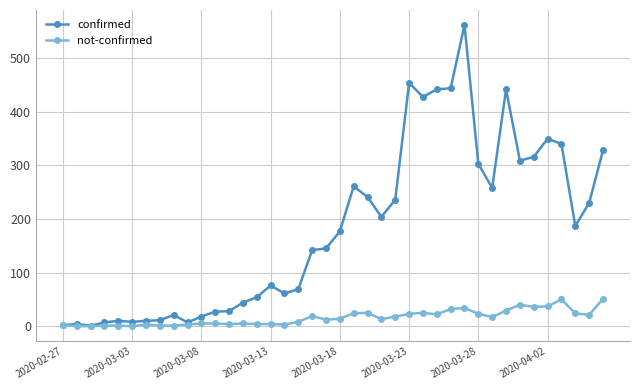

True or false: confirmed has more than 2 points higher than both neighbors.

True